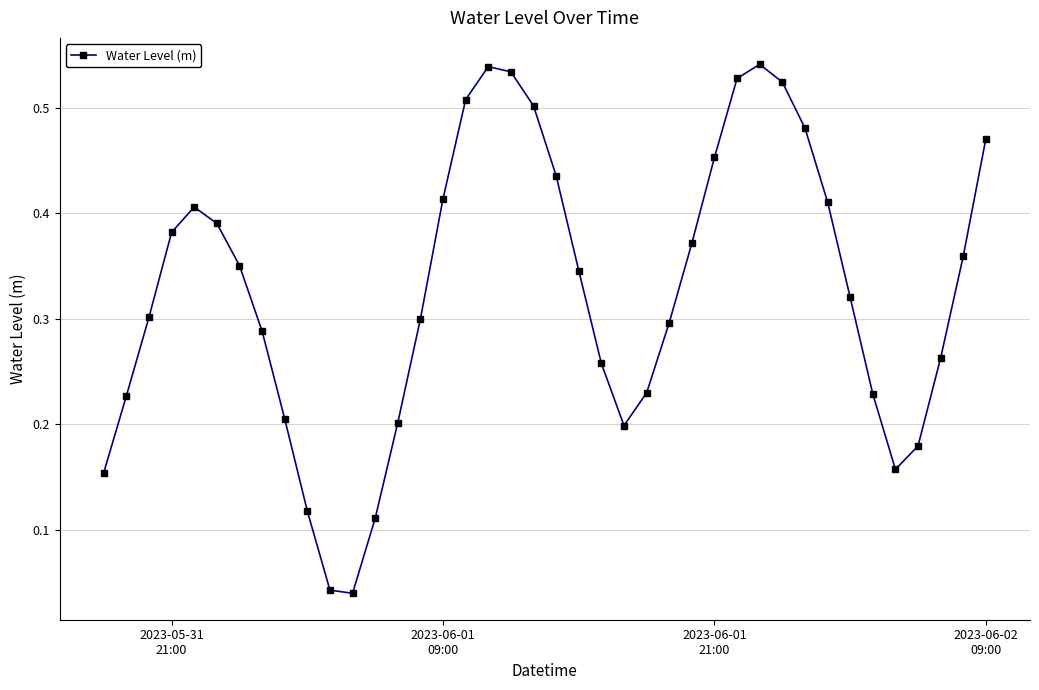

How many interior local valleys (lower than both neighbors) does the data have?

3